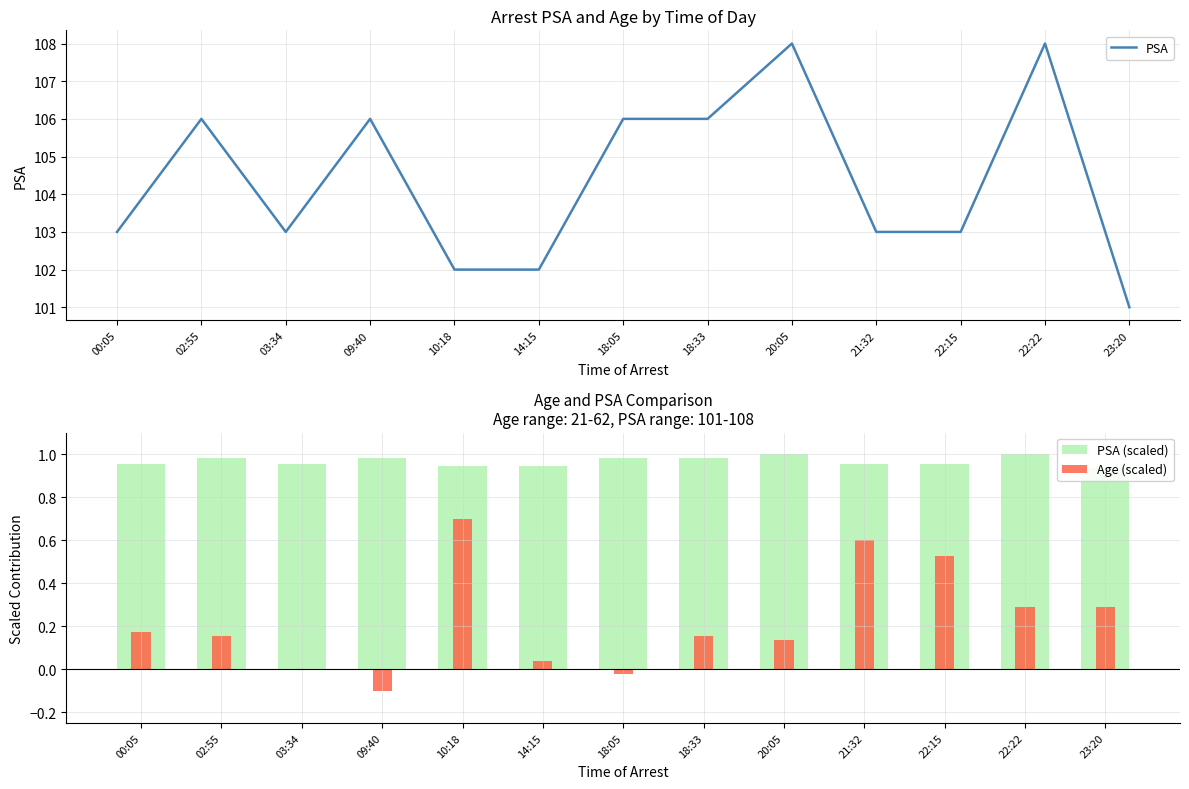

Reading left to right, extract all data points from this chart.

PSA: 103.0	106.0	103.0	106.0	102.0	102.0	106.0	106.0	108.0	103.0	103.0	108.0	101.0
PSA (scaled): 1.0	1.0	1.0	1.0	0.9	0.9	1.0	1.0	1.0	1.0	1.0	1.0	0.9
Age (scaled): 0.2	0.2	-0.0	-0.1	0.7	0.0	-0.0	0.2	0.1	0.6	0.5	0.3	0.3